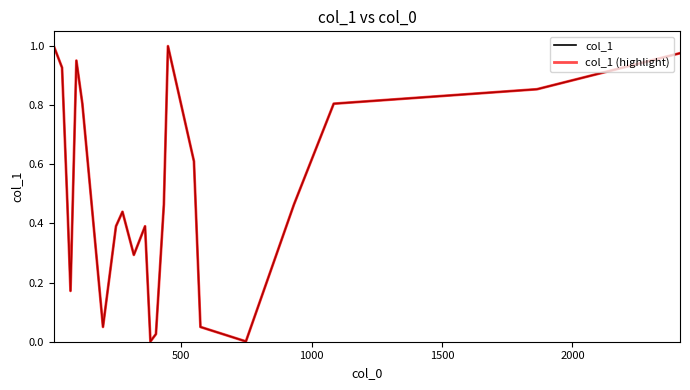

Rank the series by their maximum value, from highest to lowest.

col_1, col_1 (highlight)